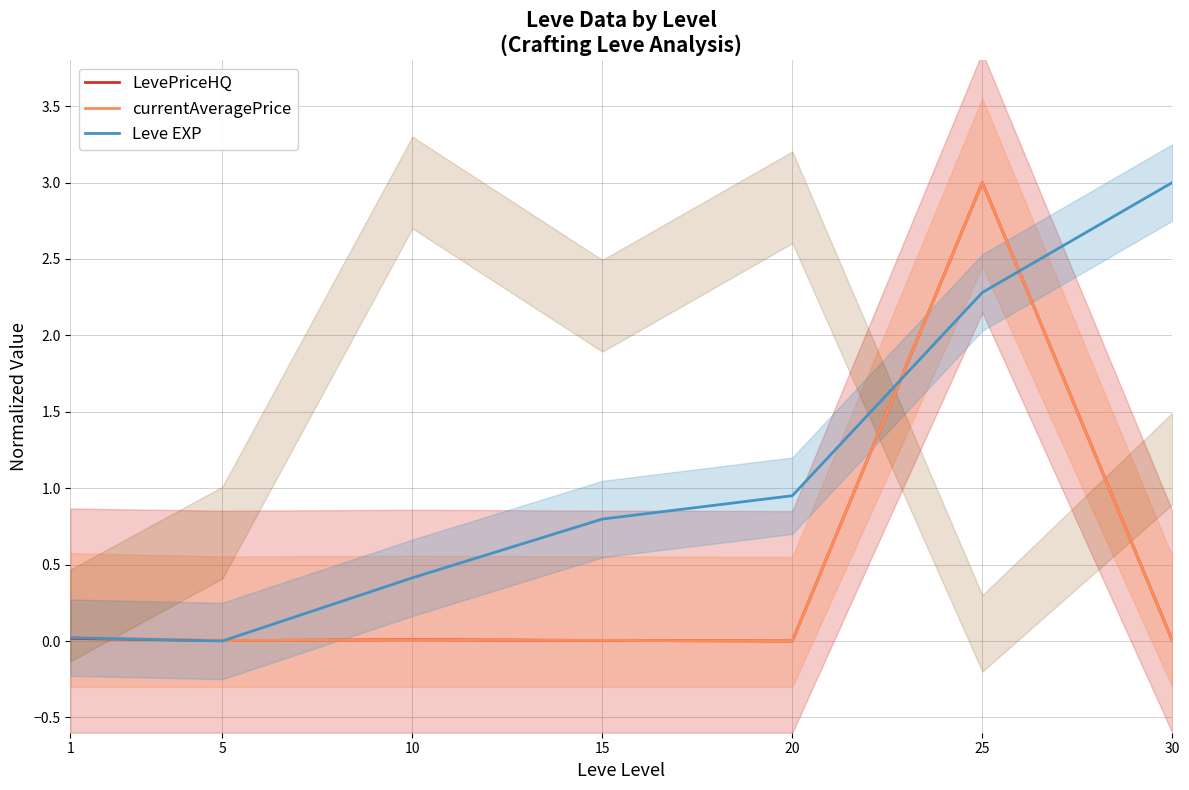

What are all the series names shown in the legend?

LevePriceHQ, currentAveragePrice, Leve EXP